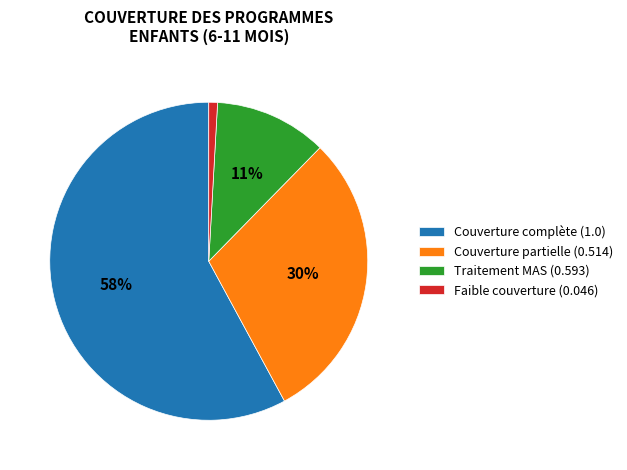

Do Couverture partielle (0.514) and Traitement MAS (0.593) together represent more than half of the pie?

No